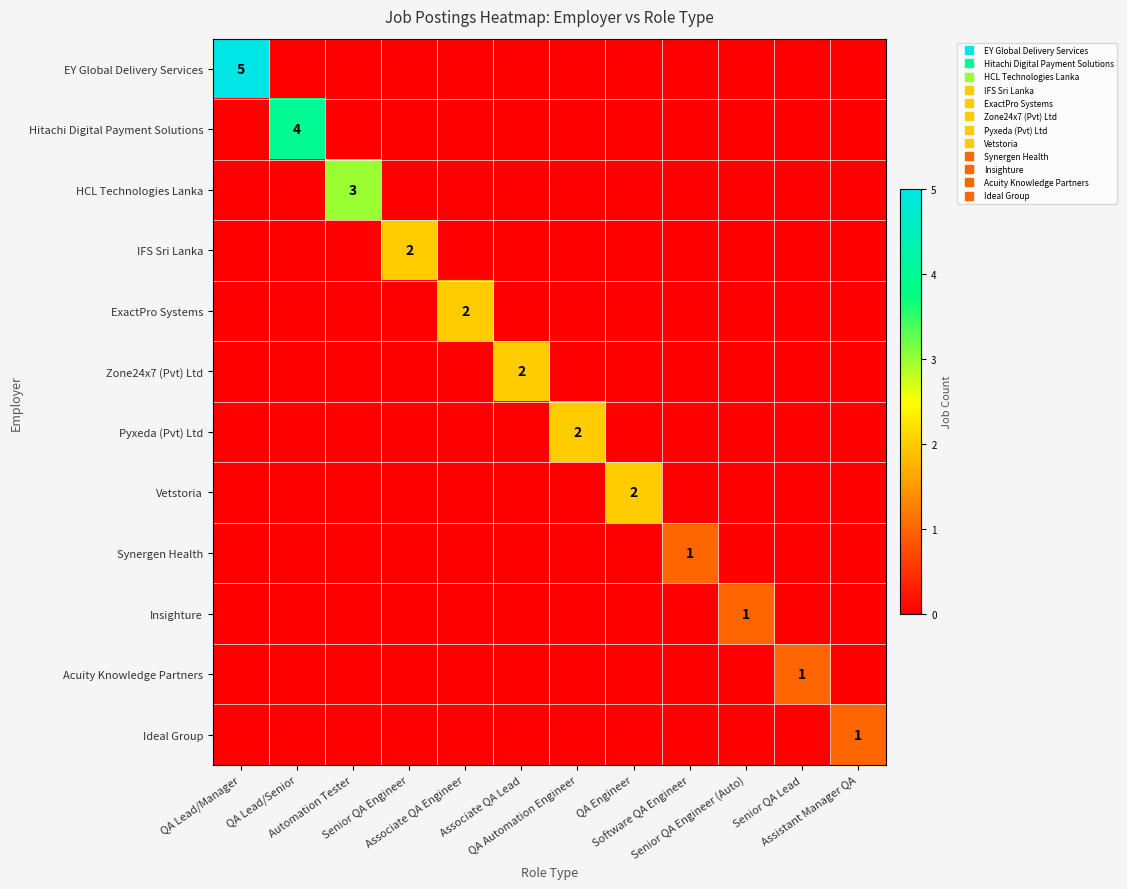

The ExactPro Systems series shows -1 at QA Lead/Senior. True or false?

False